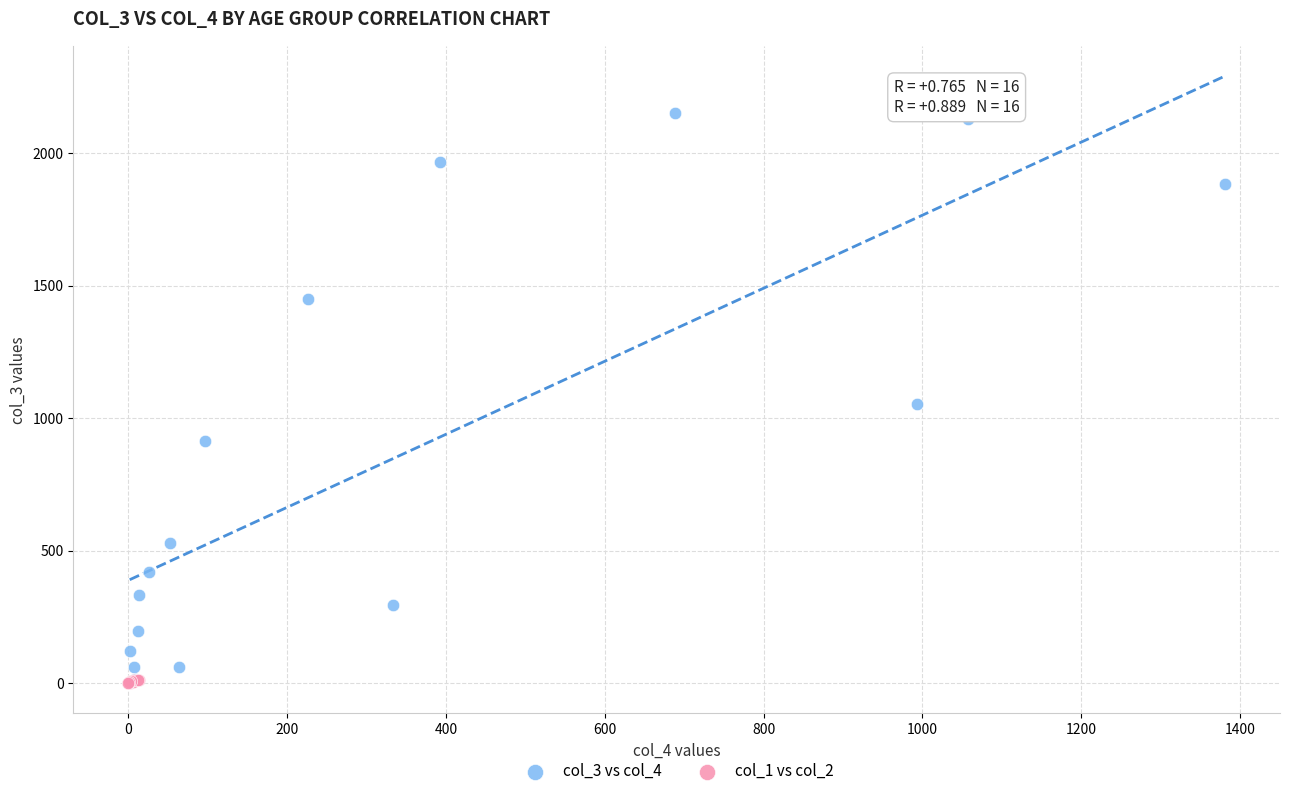

What are all the series names shown in the legend?

col_3 vs col_4, col_1 vs col_2